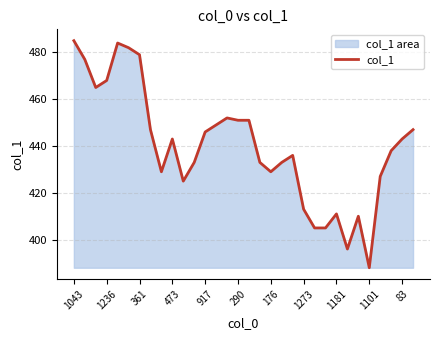

Reading left to right, transcribe all the data shown in this chart.

485	477	465	468	484	482	479	447	429	443	425	433	446	449	452	451	451	433	429	433	436	413	405	405	411	396	410	388	427	438	443	447